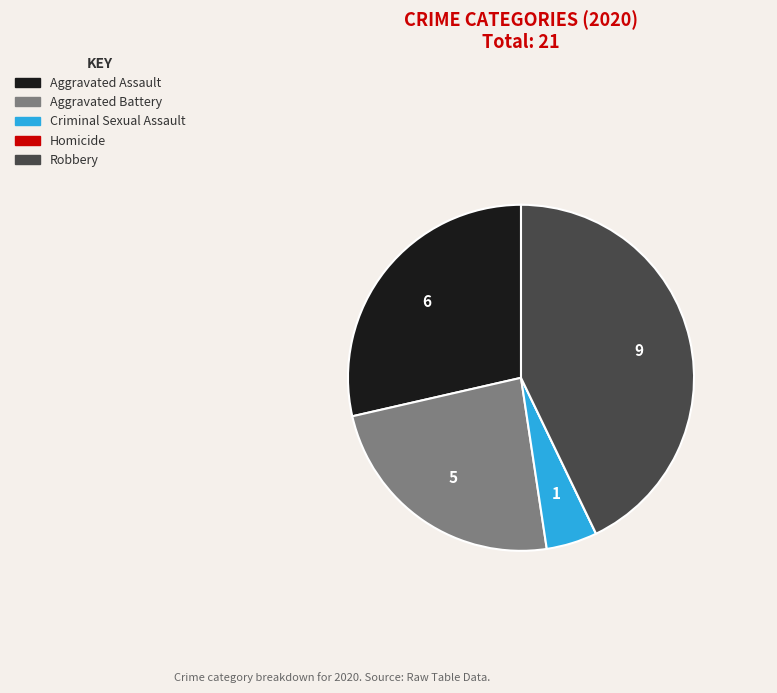

Which category has the biggest portion of the pie?

Robbery